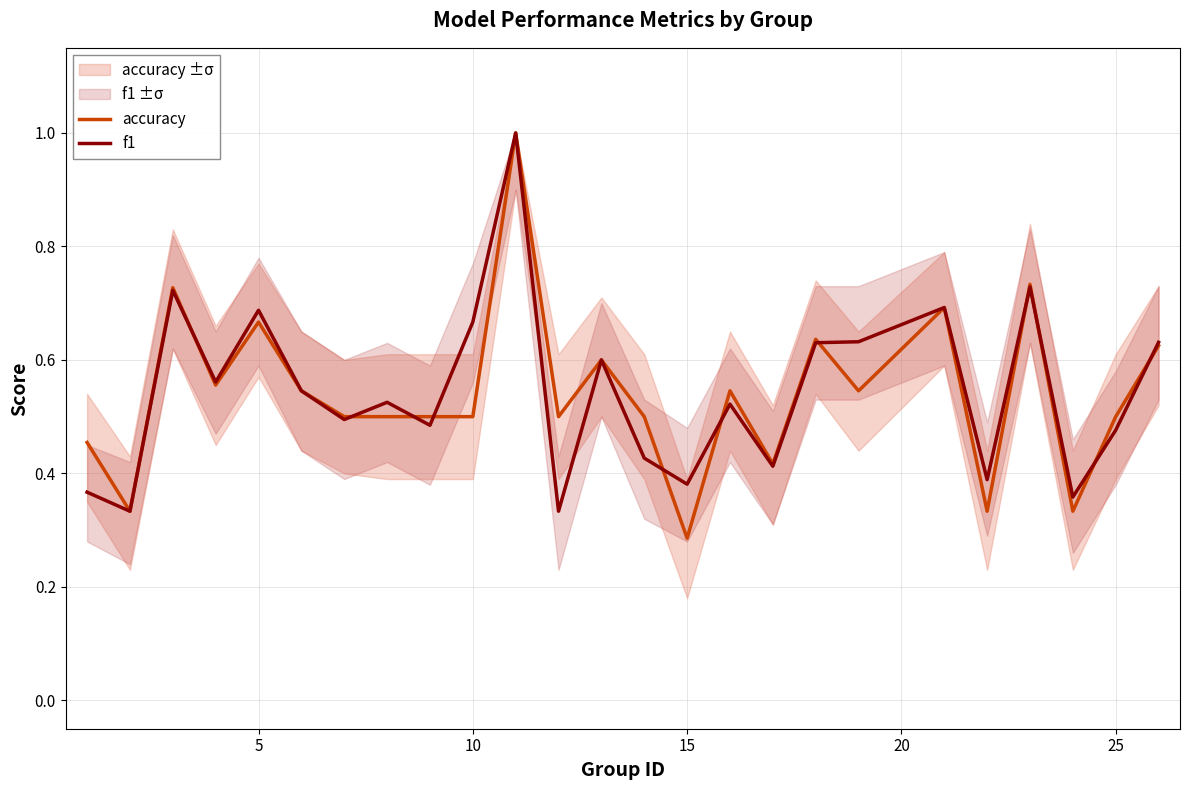

The value of accuracy at 10 is 0.5. True or false?

True